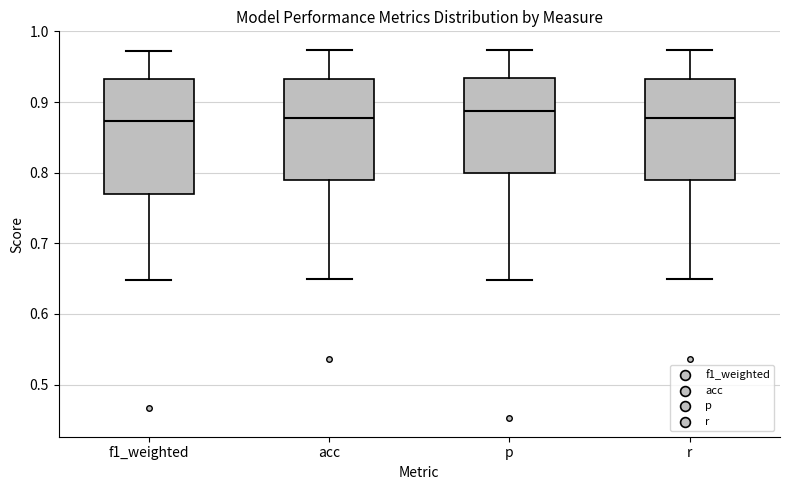

Reading left to right, transcribe this box plot: for each box, give where its median line is, the range the box spans, and where its two whiskers end, as read against the y-axis. The values are not printed on the chart, so give them approximately, as read against the axis.

f1_weighted: median 0.87, box 0.77 to 0.93, whiskers 0.65 to 0.97
acc: median 0.88, box 0.79 to 0.93, whiskers 0.65 to 0.97
p: median 0.89, box 0.80 to 0.93, whiskers 0.65 to 0.97
r: median 0.88, box 0.79 to 0.93, whiskers 0.65 to 0.97